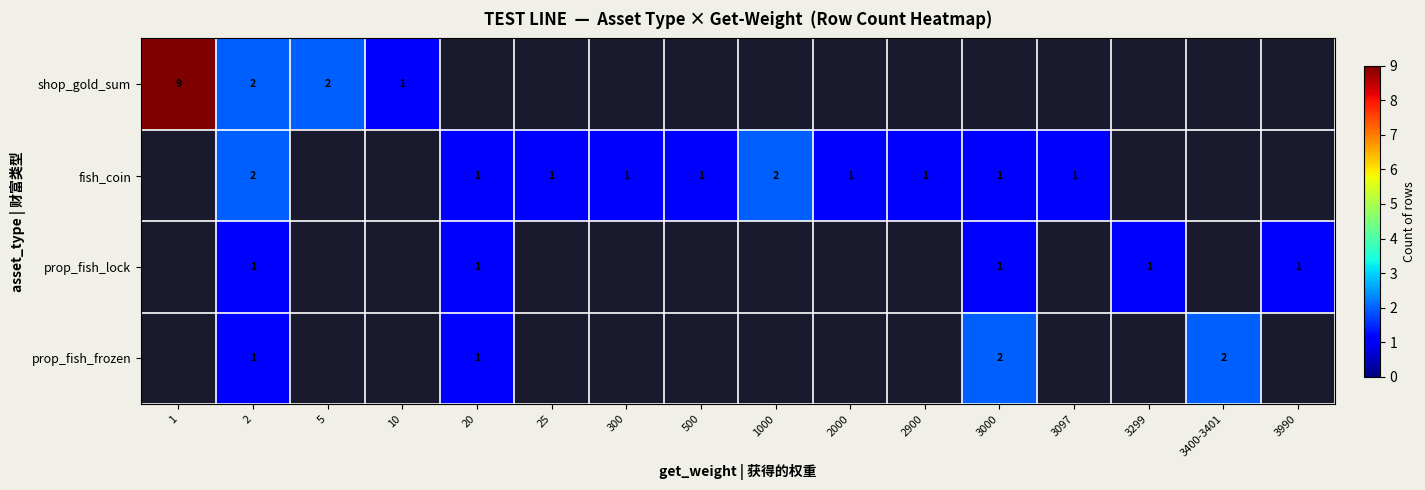

Is it true that fish_coin equals 2 at 500?

False